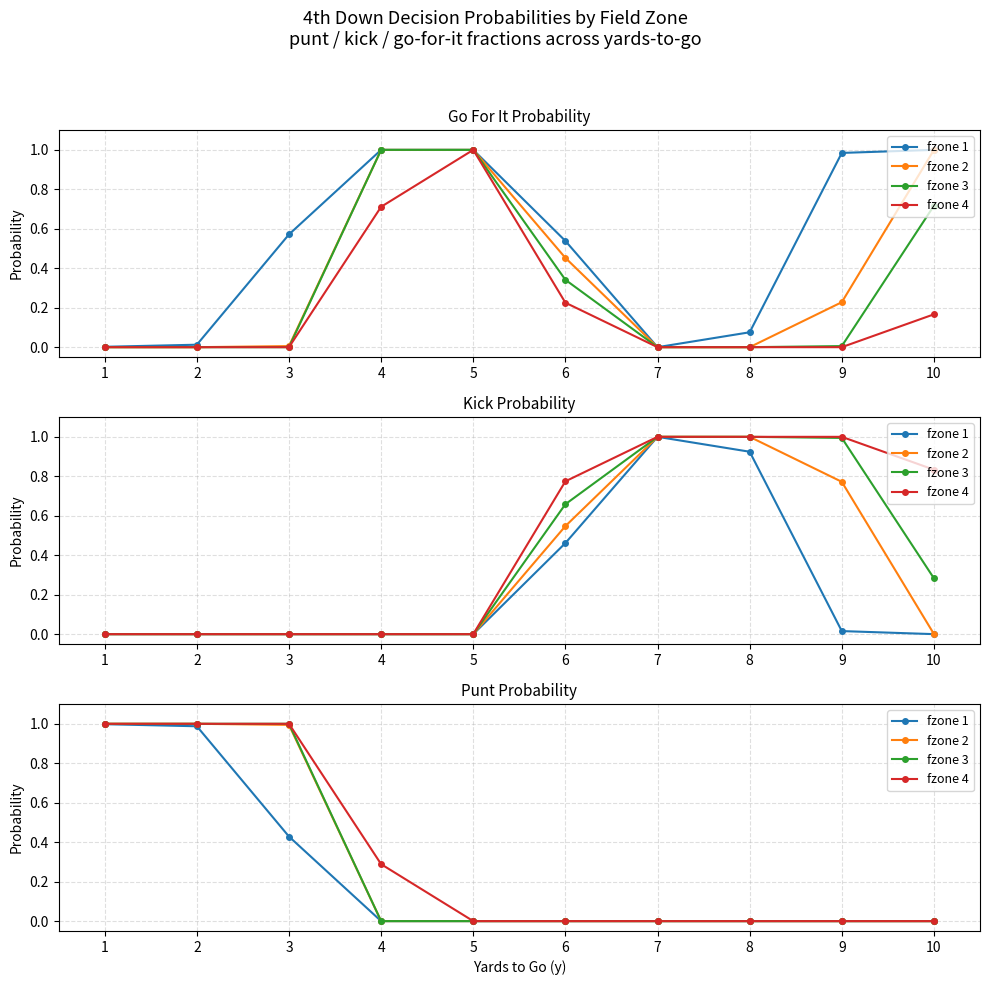

At how many categories does at least one series exceed 0?

4